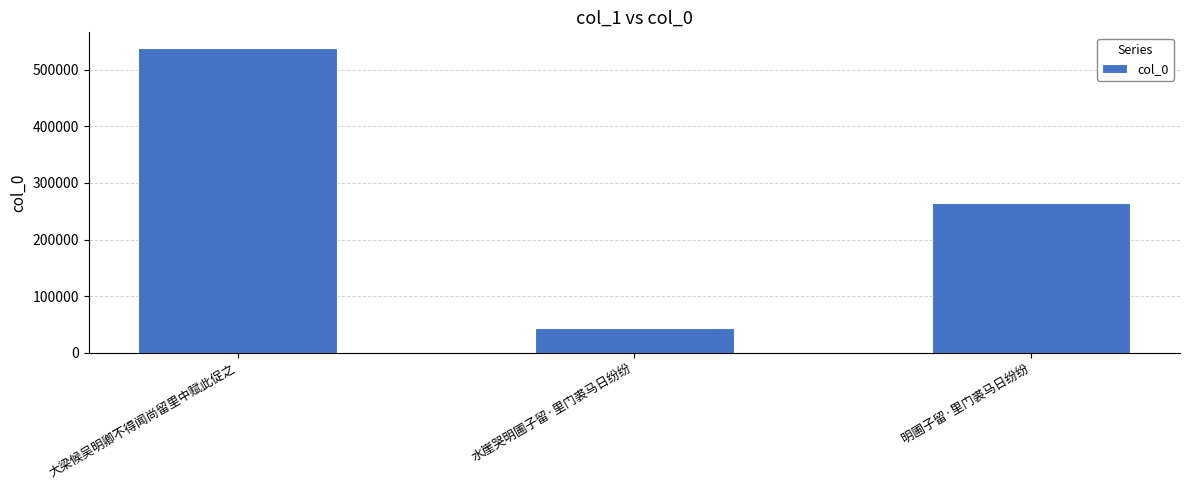

How many values are below 264253?

1